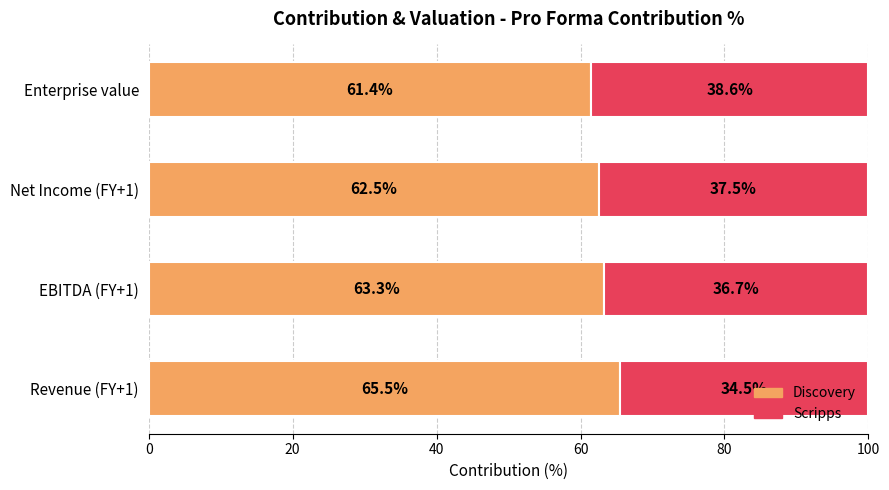

The value of Discovery at Enterprise value is 97.4. True or false?

False